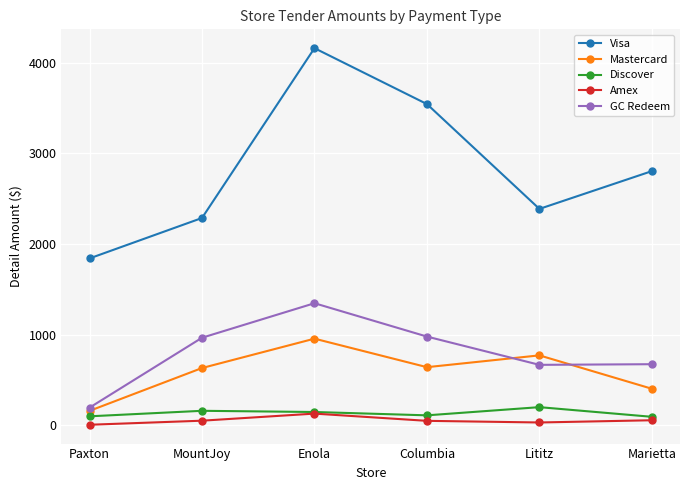

At how many categories does at least one series exceed 3103?

2